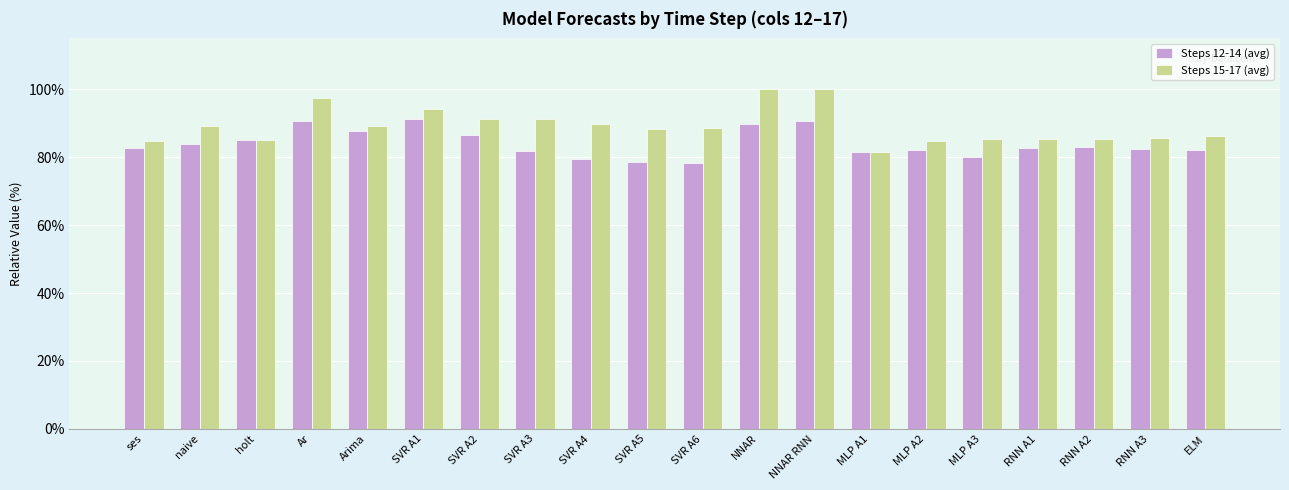

True or false: Steps 15-17 (avg) has a value of 85.4 at RNN A2.

True